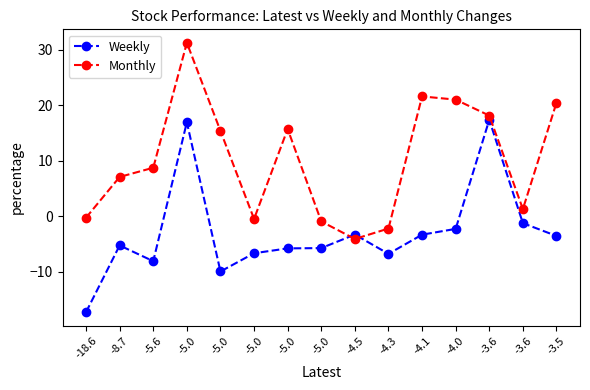

How many distinct data groups are displayed?

2